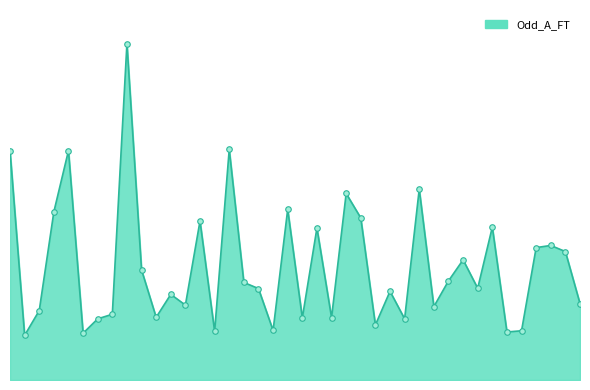

Does the chart have visible grid lines?

No